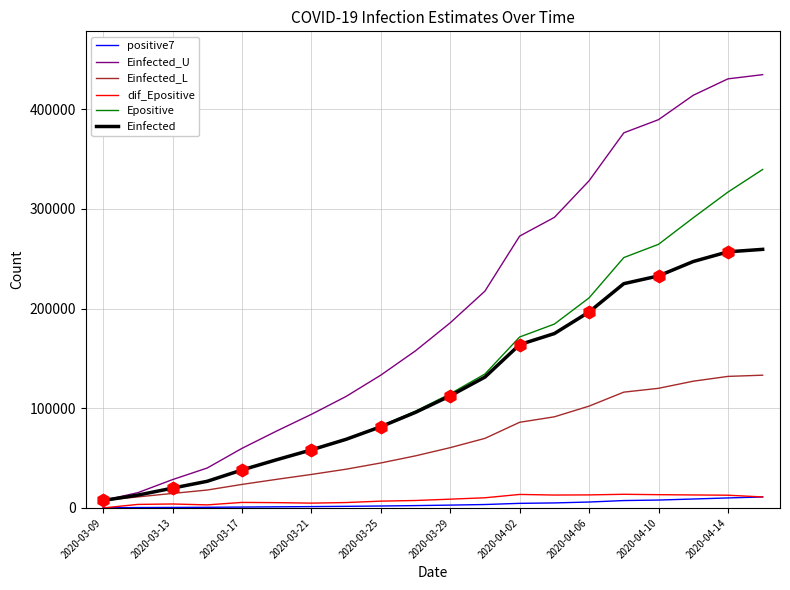

True or false: Einfected_L has more than 0 points higher than both neighbors.

False